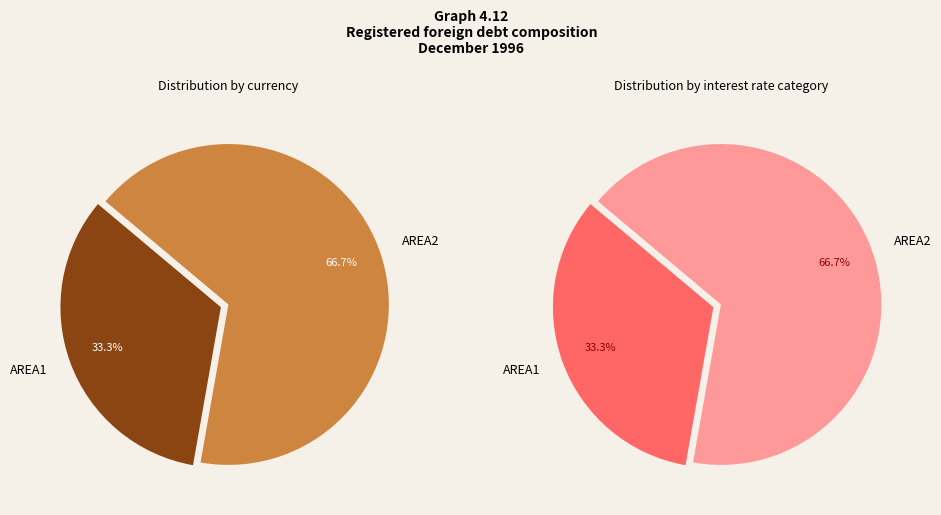

To the nearest percent, what is the average slice percentage?

50%